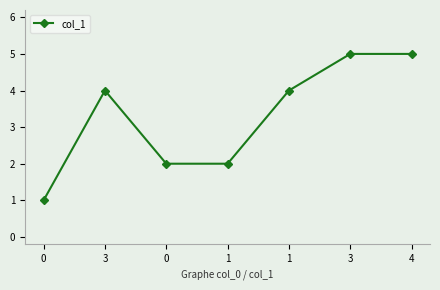

Count the number of categories in the chart.

7